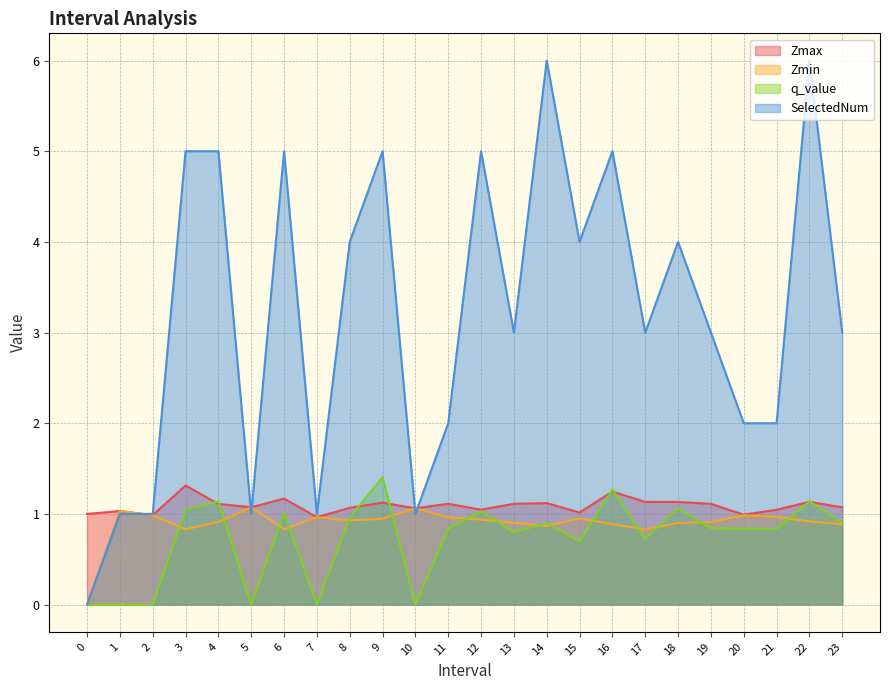

True or false: Zmax has more than 2 interior local peaks.

True